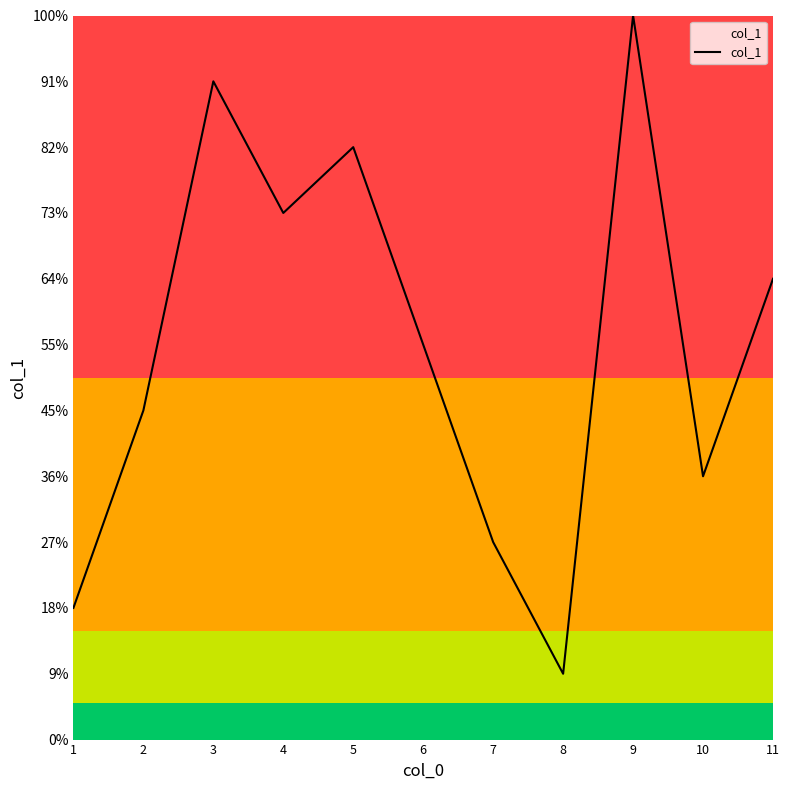

Approximately how many times larger is the value at 10 compared to 5?

0.4